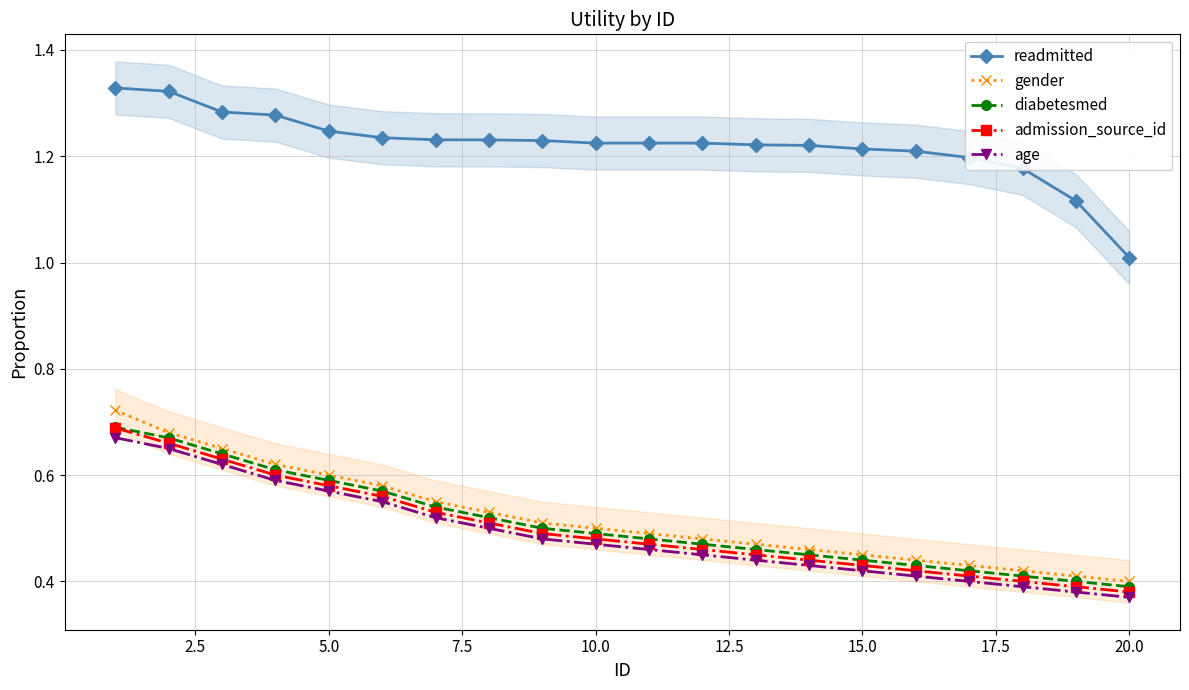

True or false: diabetesmed and readmitted intersect in this chart.

False